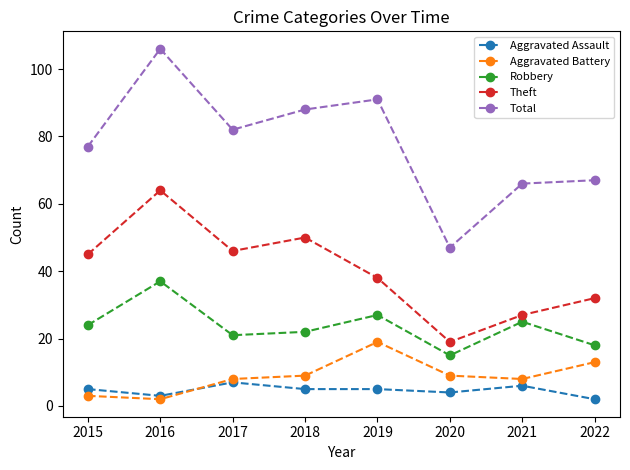

At how many categories does at least one series exceed 76?

5